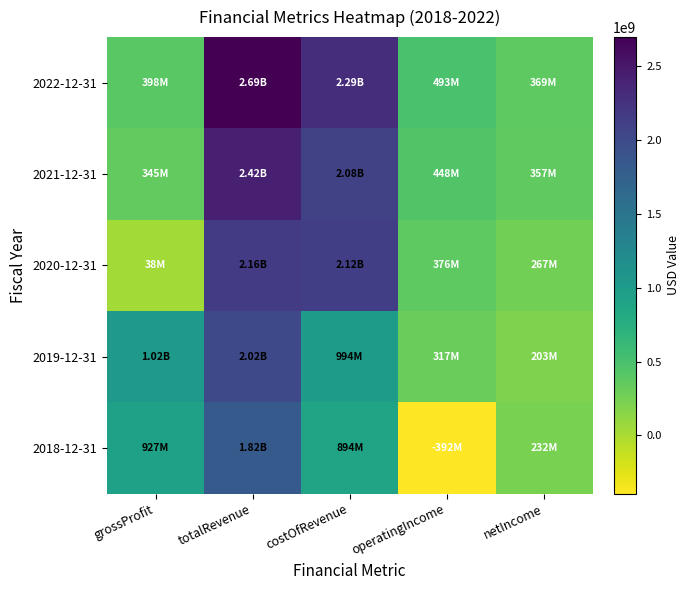

How many series are shown in this chart?

5